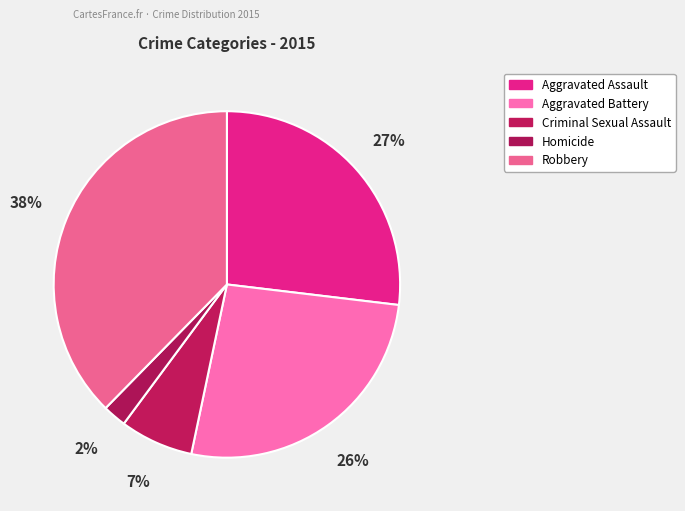

What is the largest slice in the pie chart?

Robbery